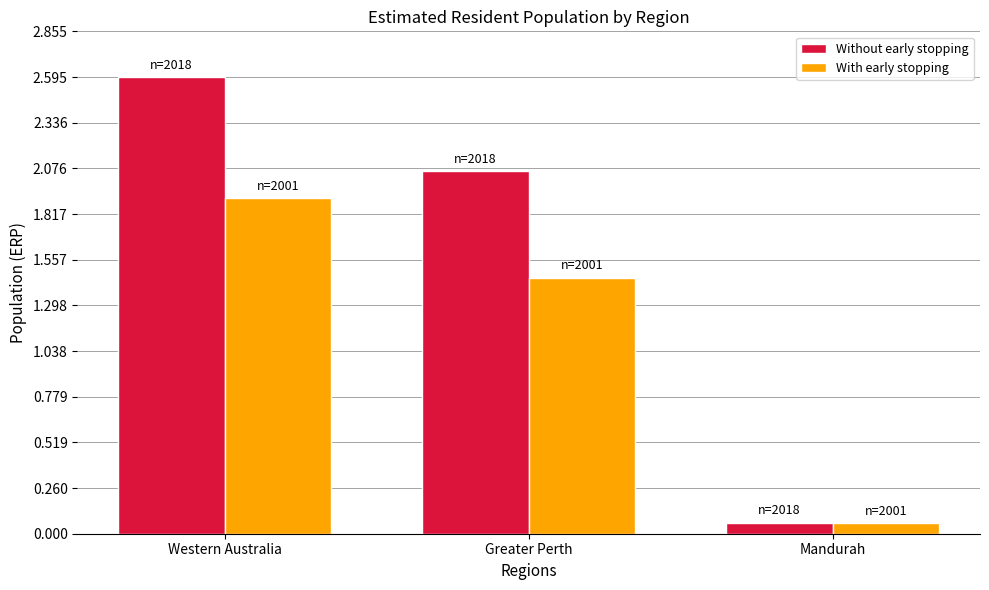

Count the number of categories in the chart.

3